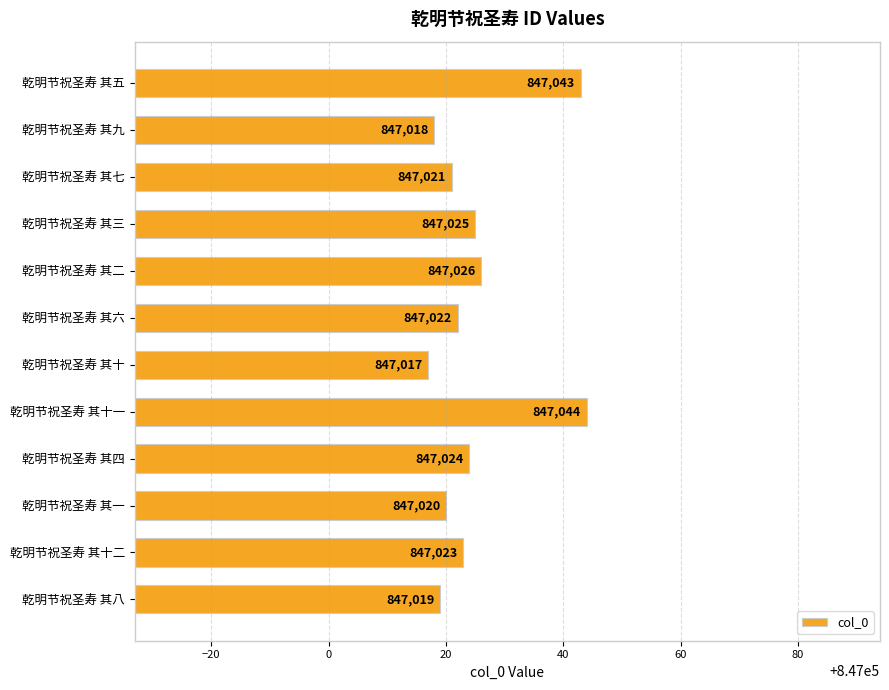

What is the minimum value shown in the chart?

847017